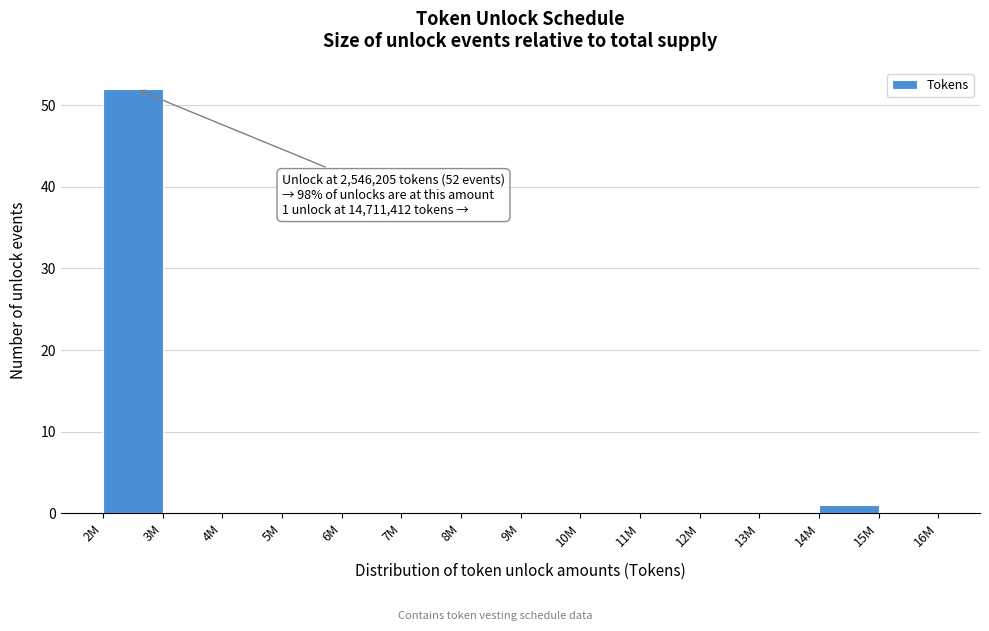

Reading right to left, transcribe all the data shown in this chart.

15M=0	14M=1	13M=0	12M=0	11M=0	10M=0	9M=0	8M=0	7M=0	6M=0	5M=0	4M=0	3M=0	2M=52